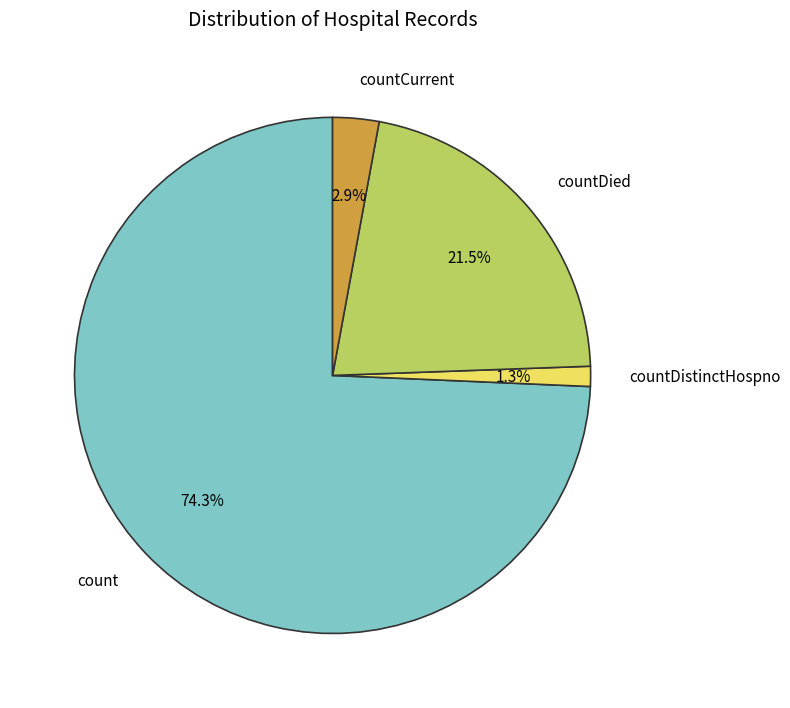

Between countDistinctHospno and count, which is larger?

count